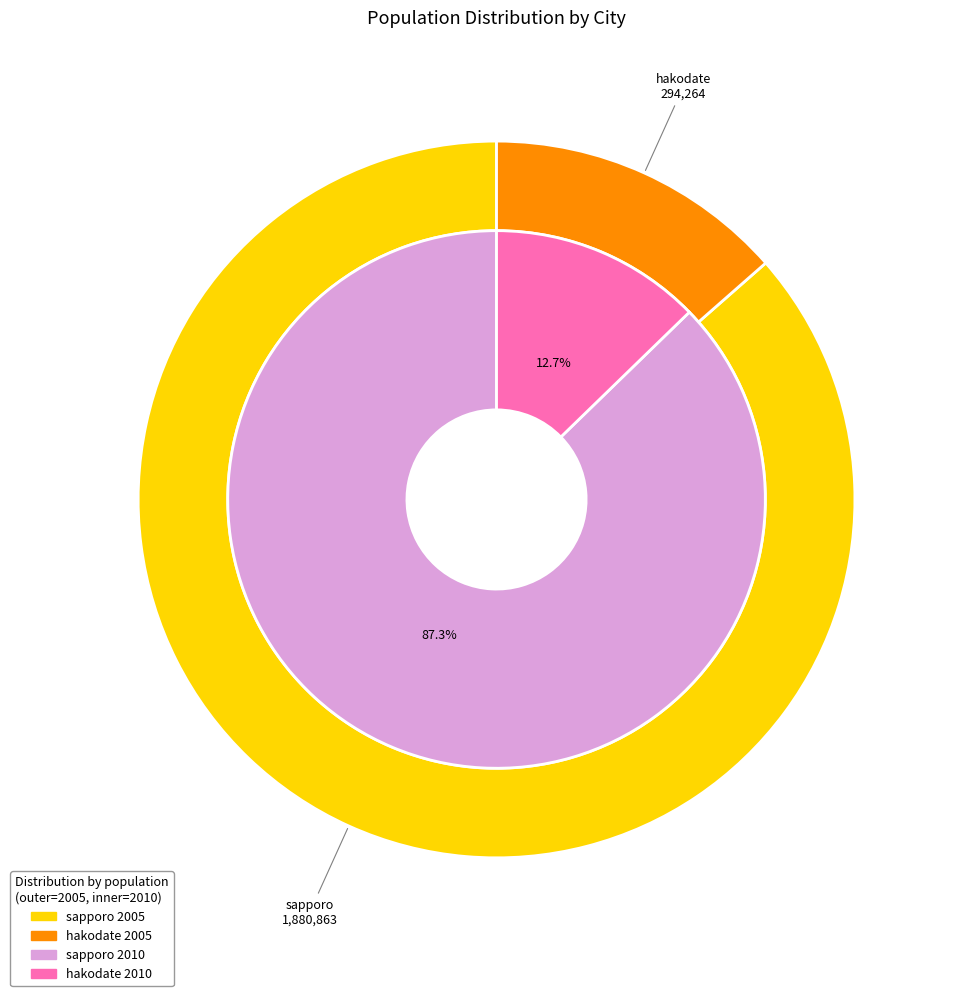

What is the smallest slice in the pie chart?

hakodate